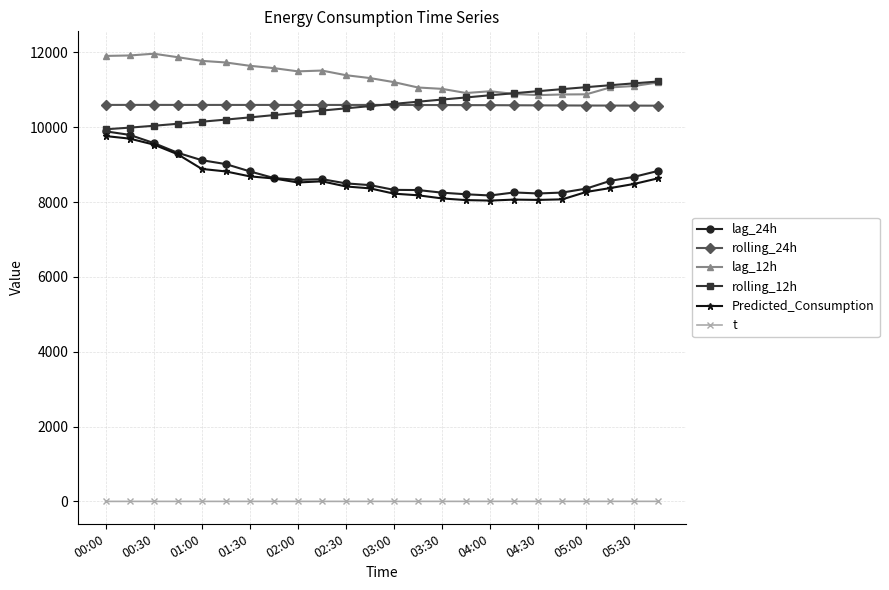

What is the minimum value for rolling_24h?

10575.4